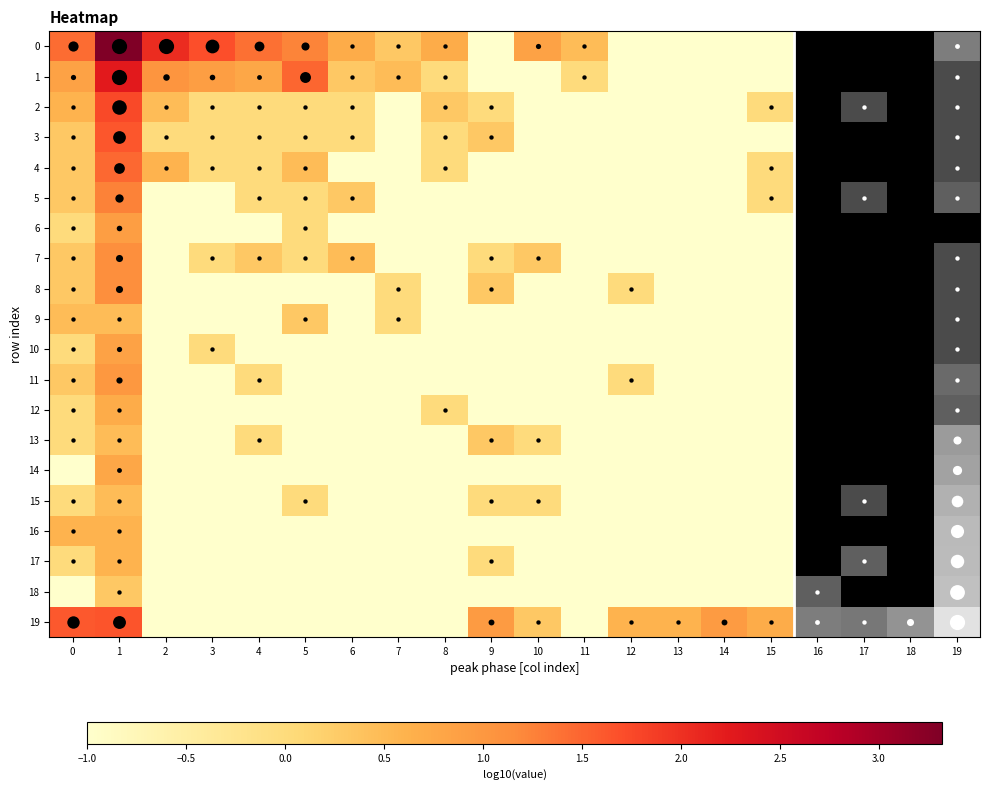

The 18 series shows -0.4 at 18. True or false?

False